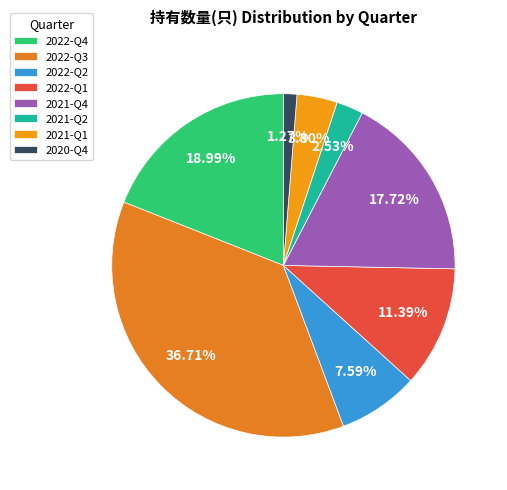

Which category has the biggest portion of the pie?

2022-Q3